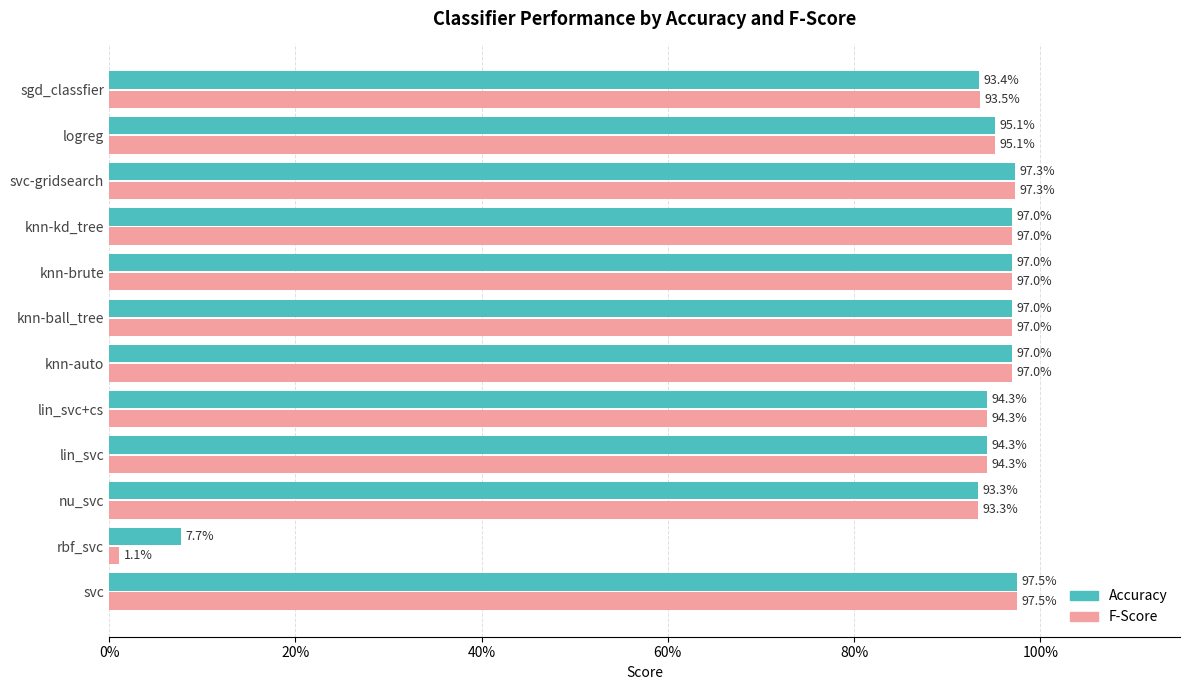

How many groups of bars are there?

12